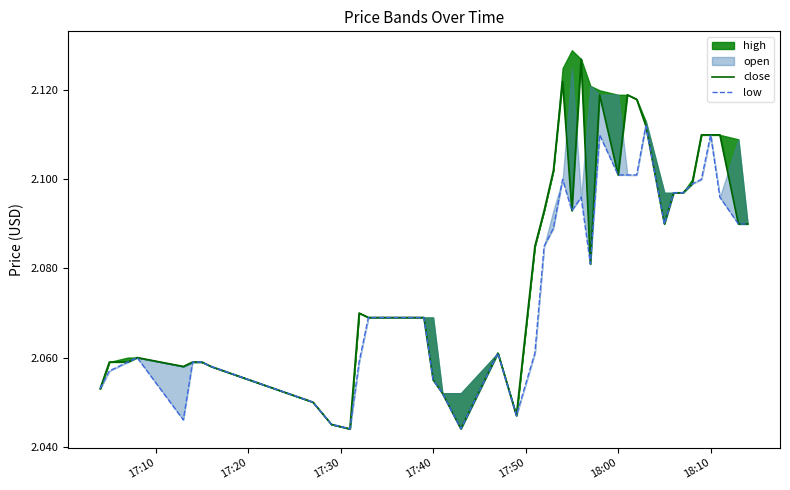

What is the difference between the maximum and minimum values in the low series?

0.1